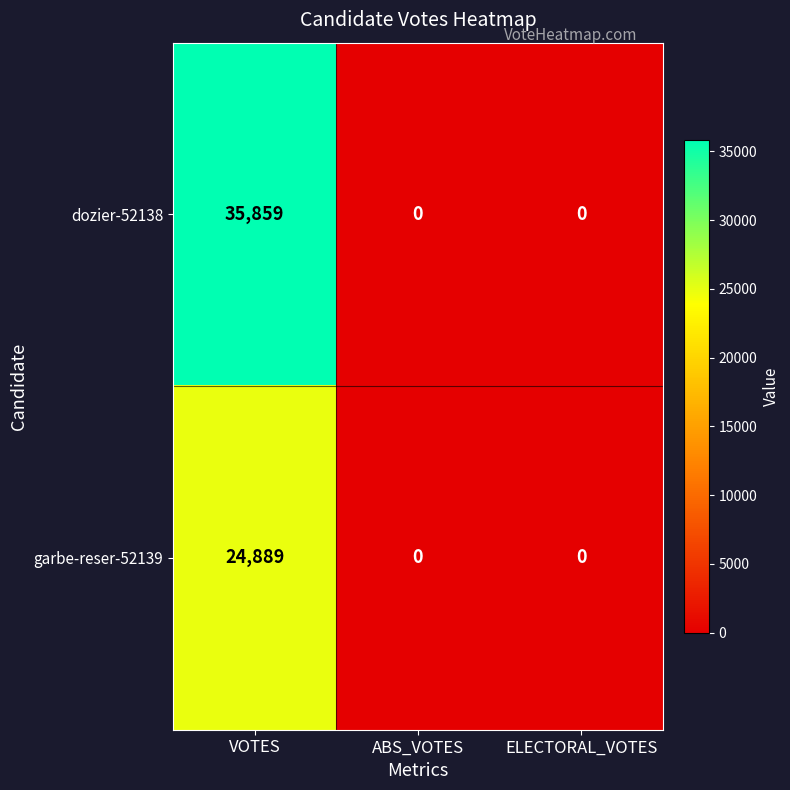

How many categories are shown in the chart?

3